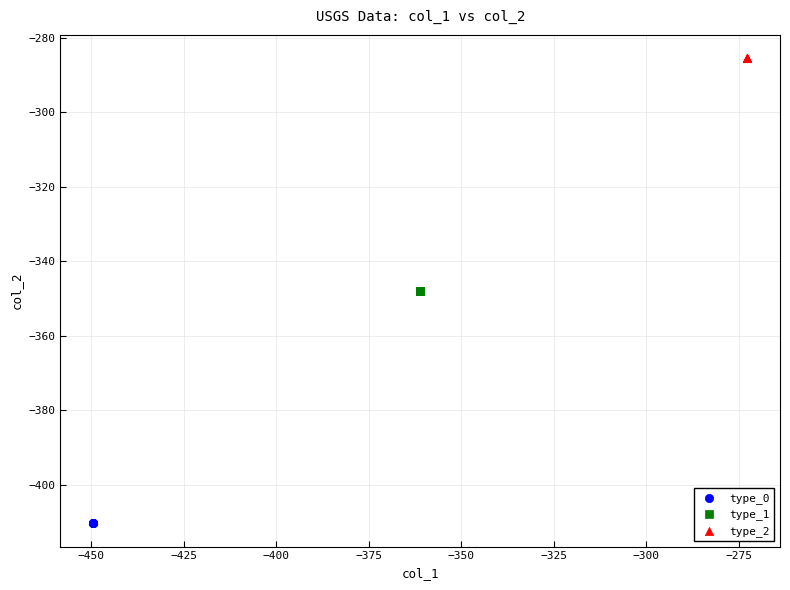

Which series reaches the minimum Y coordinate?

type_0